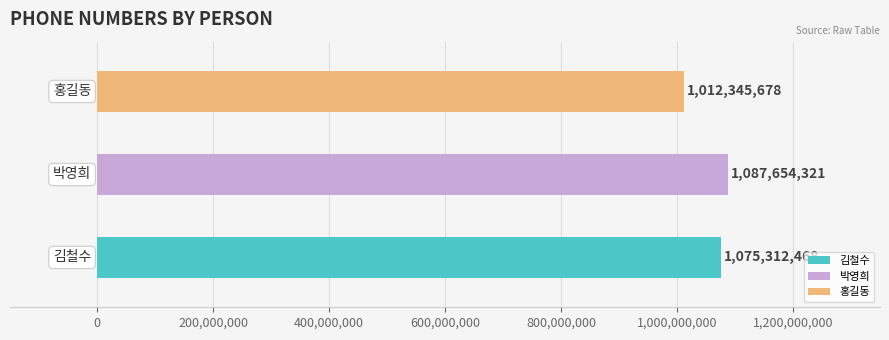

Reading right to left, list all the values displayed in this chart.

홍길동=1012345678	박영희=1087654321	김철수=1075312468